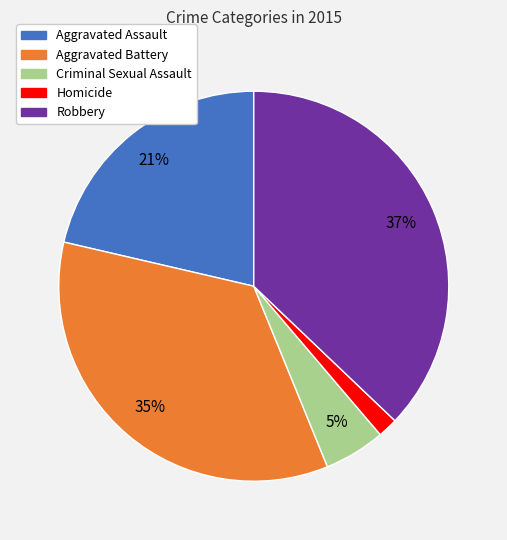

Which slice is the largest?

Robbery